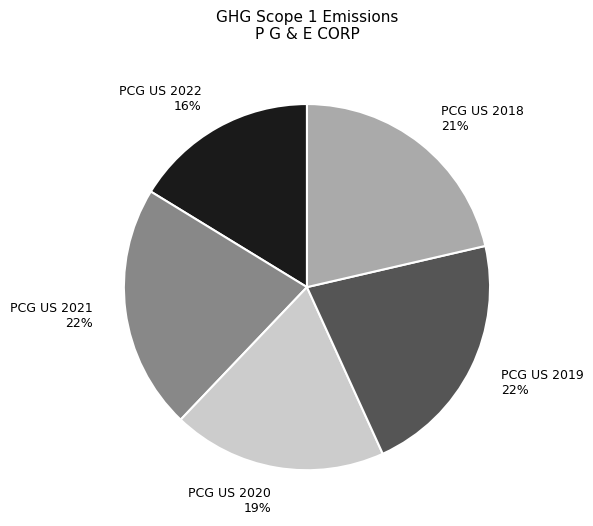

How many segments does this pie chart have?

5